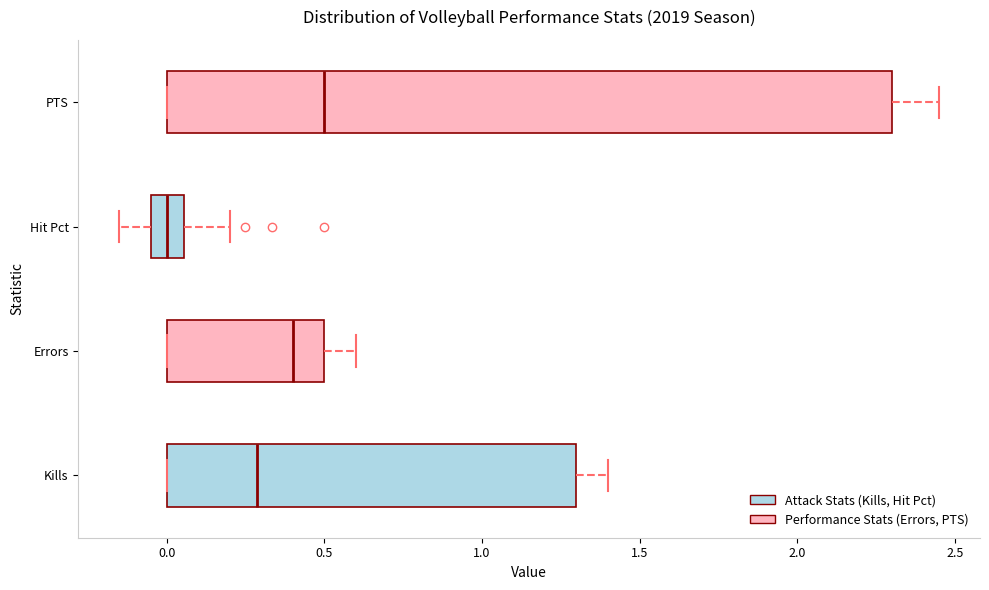

Where does the right whisker of the box for PTS end on the x-axis? The values are not printed on the chart, so give them approximately, as read against the axis.

2.45